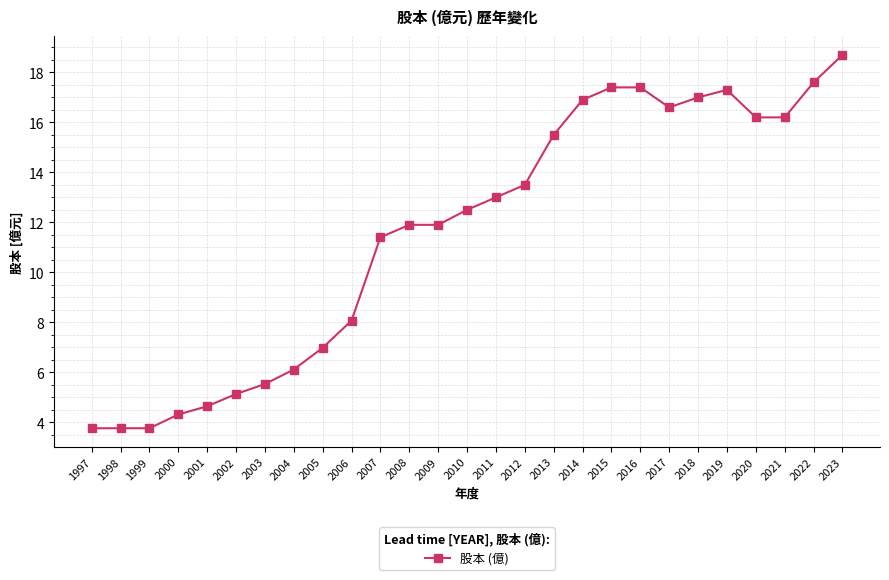

Reading left to right, list all the values displayed in this chart.

3.8	3.8	3.8	4.3	4.6	5.1	5.5	6.1	7.0	8.1	11.4	11.9	11.9	12.5	13.0	13.5	15.5	16.9	17.4	17.4	16.6	17.0	17.3	16.2	16.2	17.6	18.7